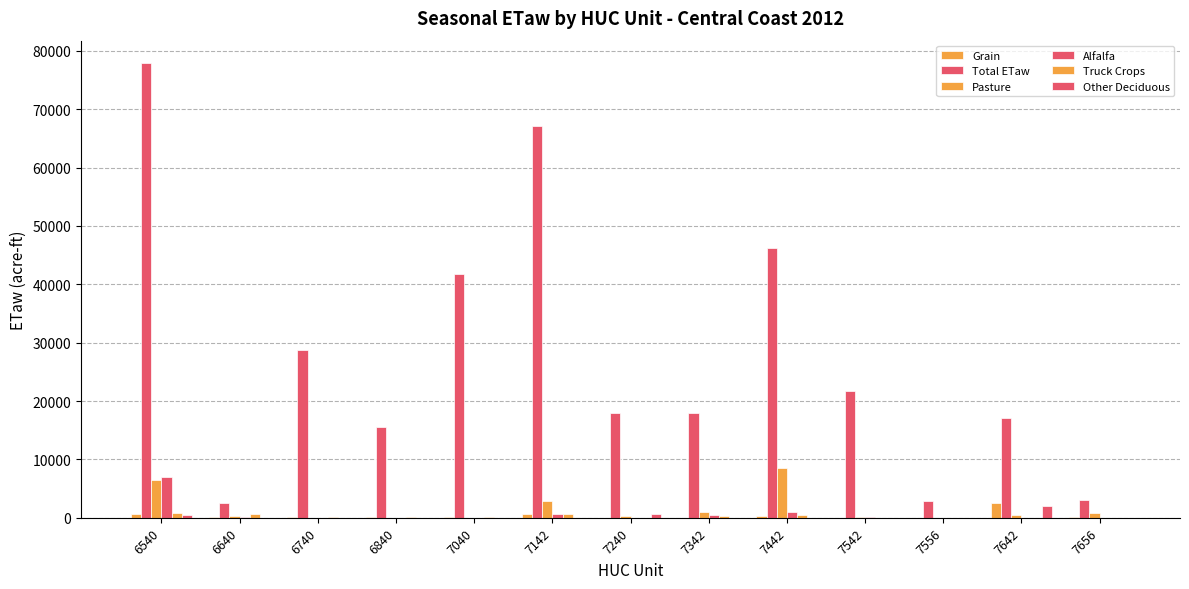

Count the number of categories in the chart.

13